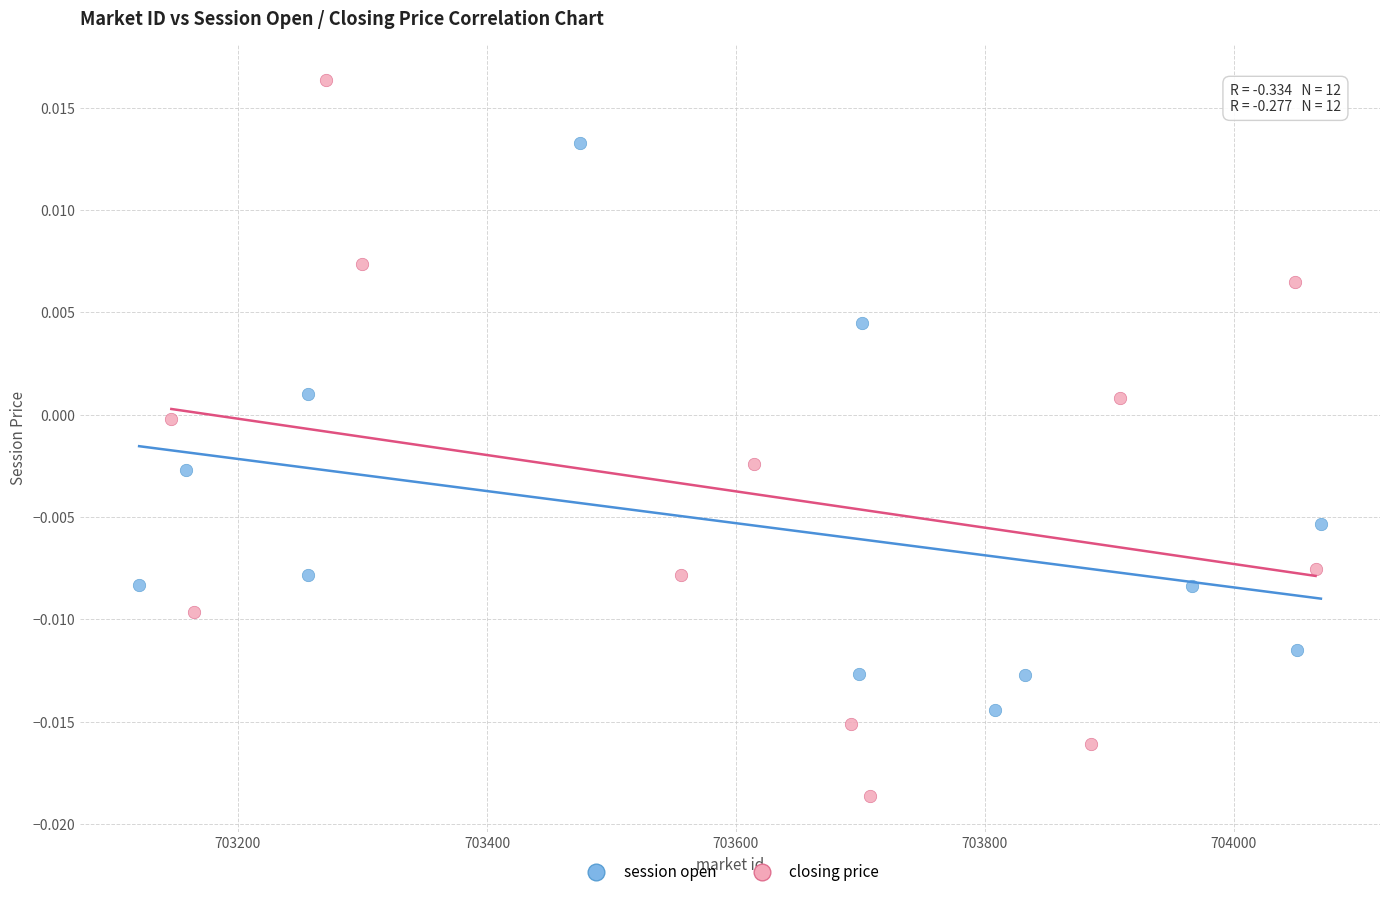

What are all the series names shown in the legend?

session open, closing price